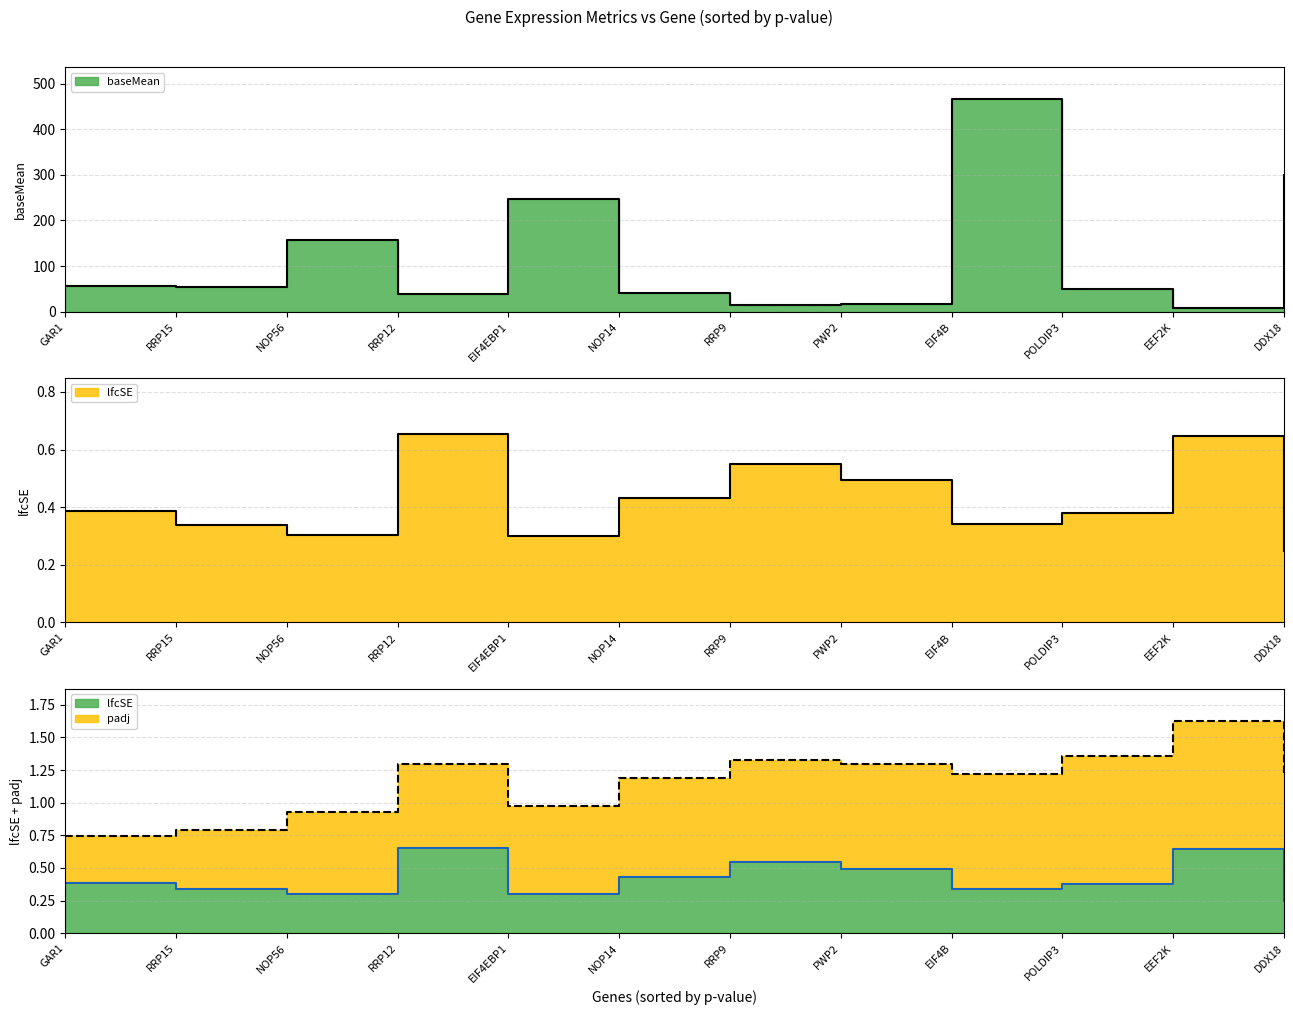

What position from the right is EEF2K?

2